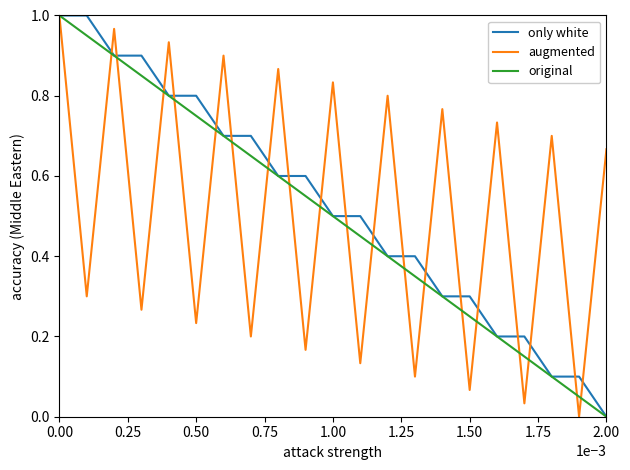

Which category has the lowest value in the original series?

2.00